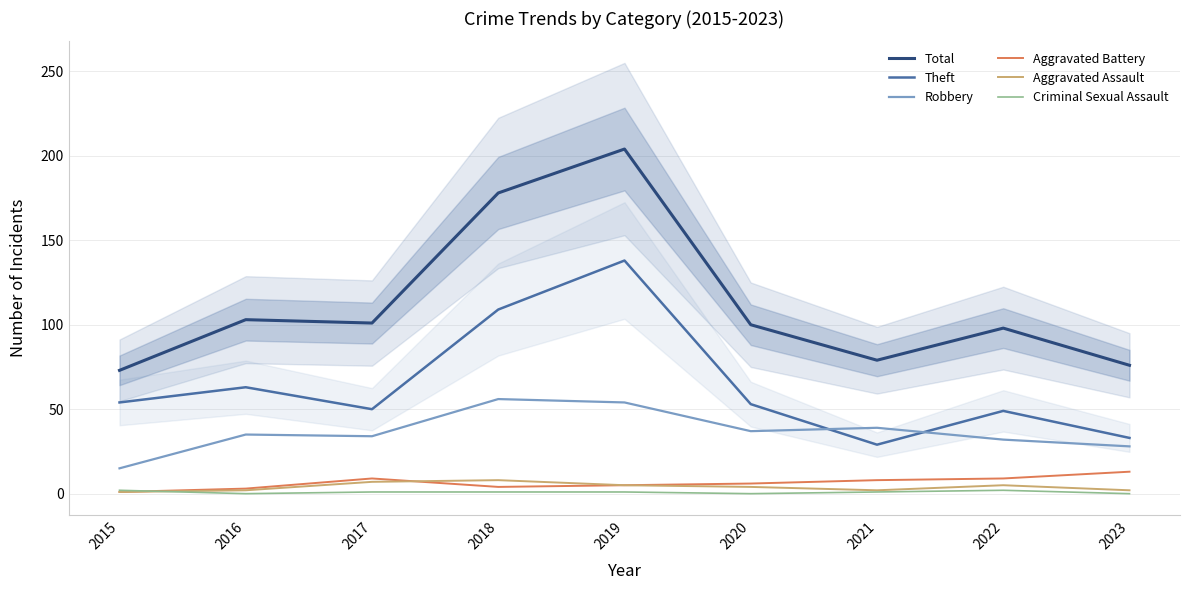

At which label does Total first exceed 100?

2016